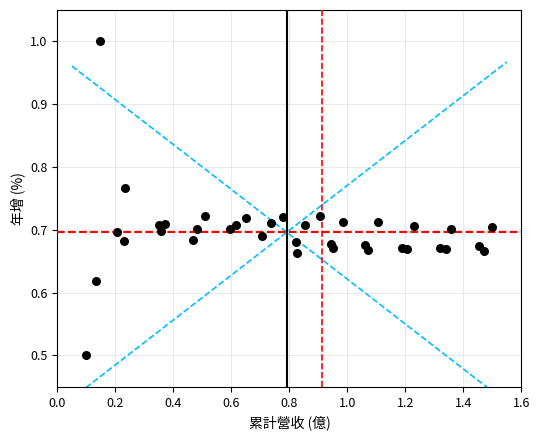

What is the range of X values (max minus min)?

1.4